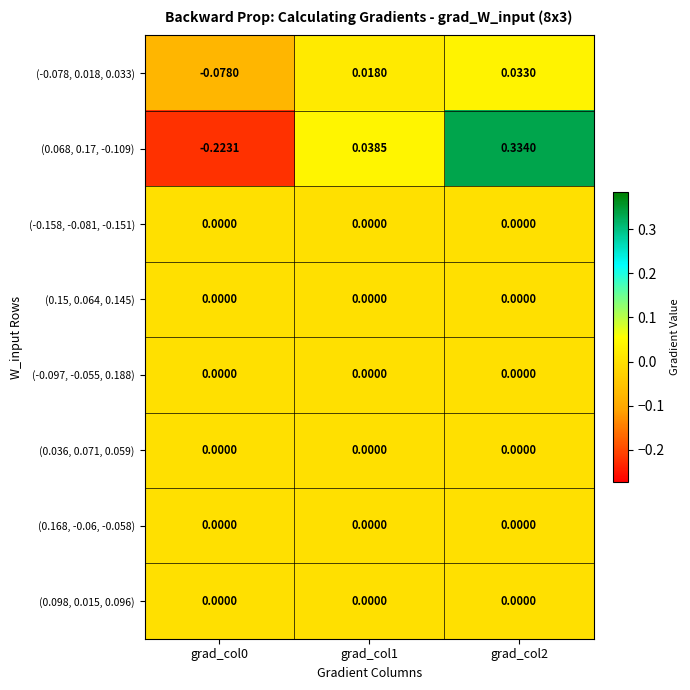

Between grad_col1 and grad_col2, which series saw the biggest shift?

(0.068, 0.17, -0.109)